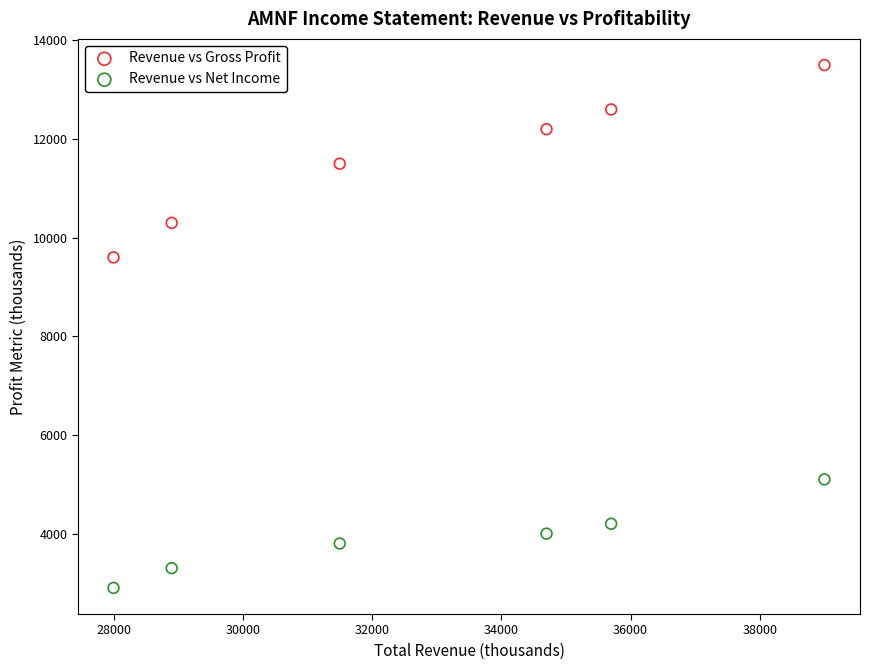

What is the X range (max minus min) for the scatter plot?

11000